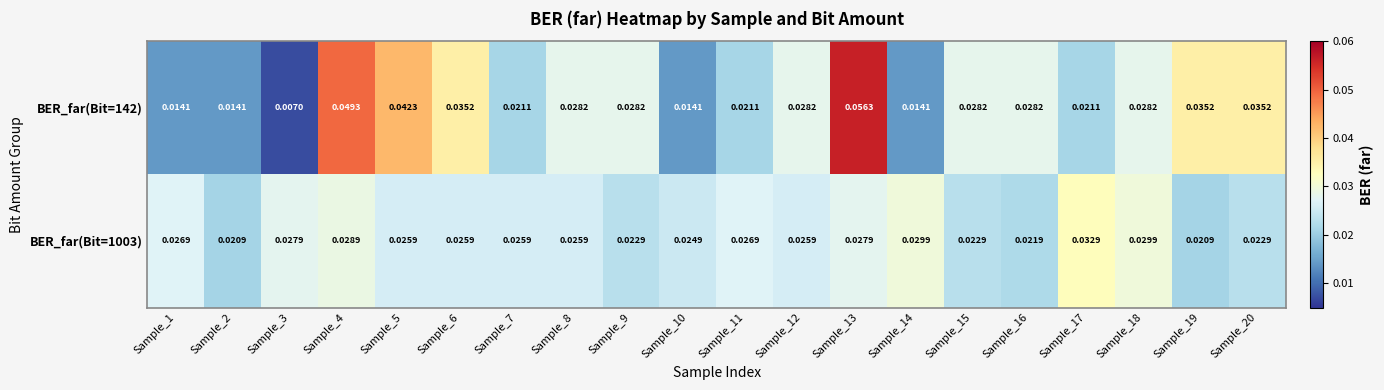

Is the value of BER_far(Bit=142) at Sample_7 greater than the value of BER_far(Bit=1003) at Sample_9?

No